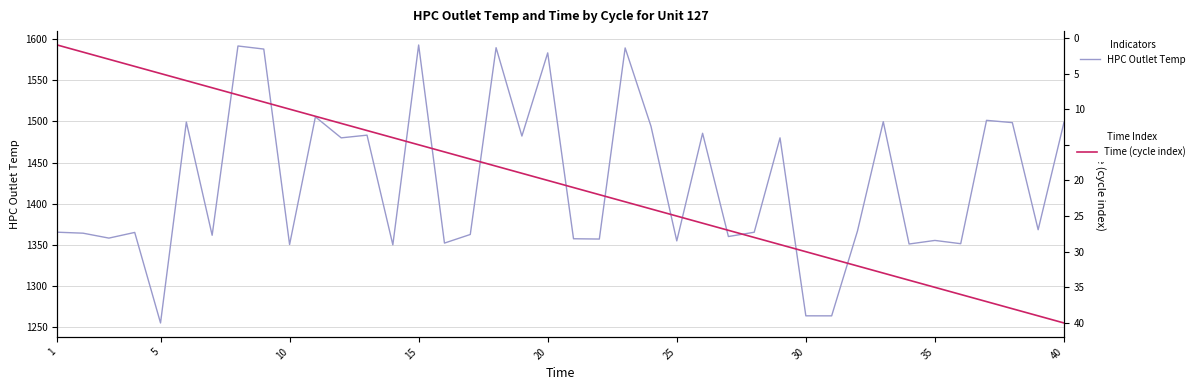

True or false: Time (cycle index) and HPC Outlet Temp cross at least once.

False